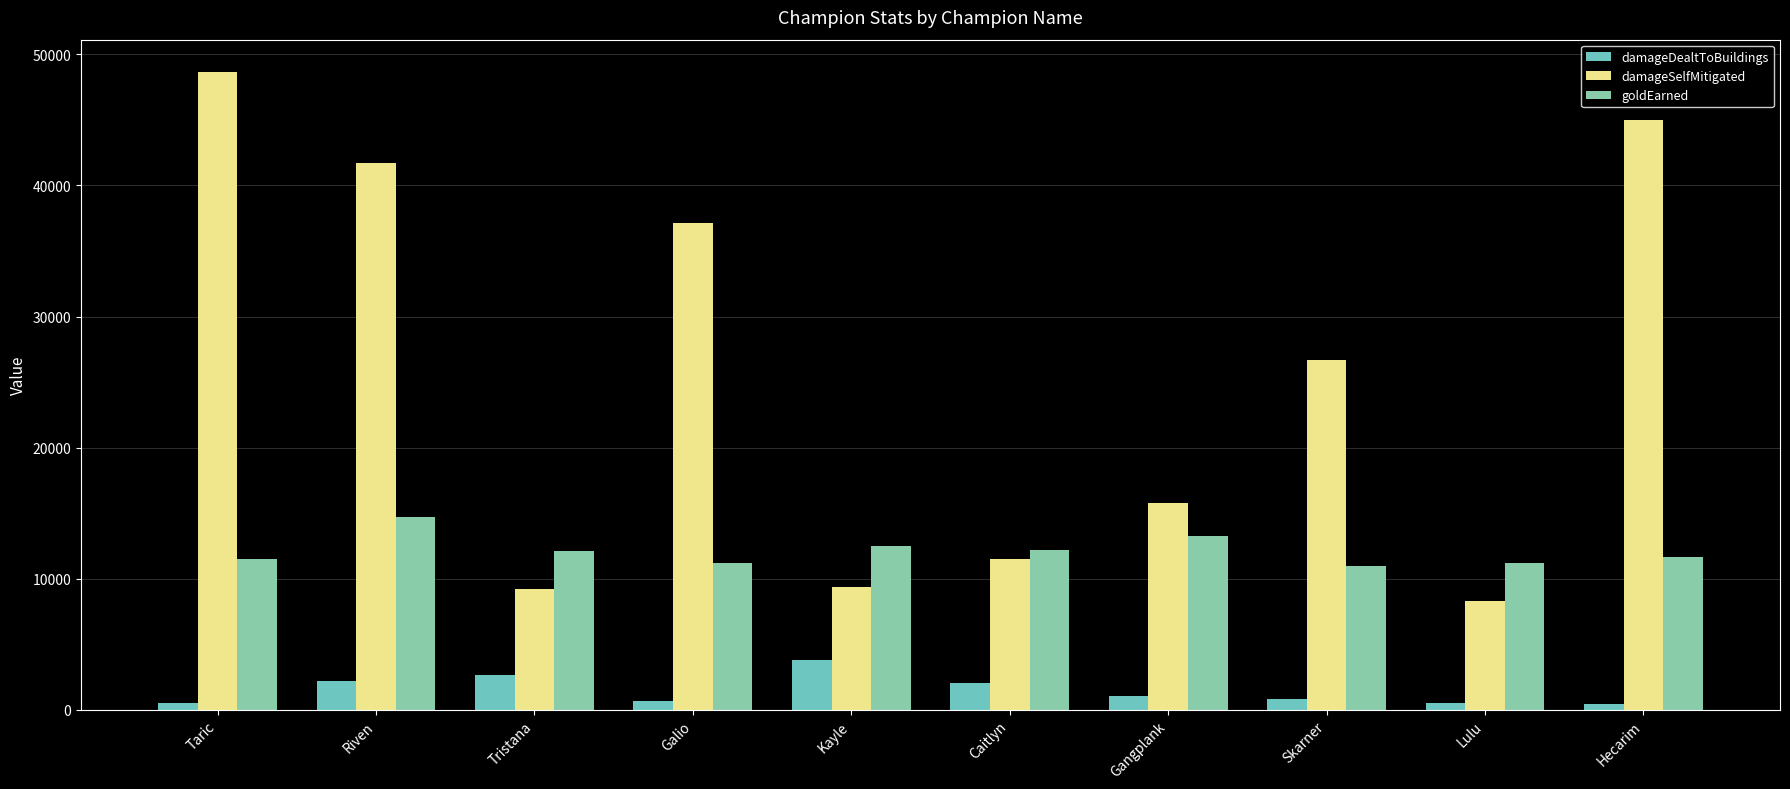

Rank the series at Taric from lowest to highest value.

damageDealtToBuildings, goldEarned, damageSelfMitigated